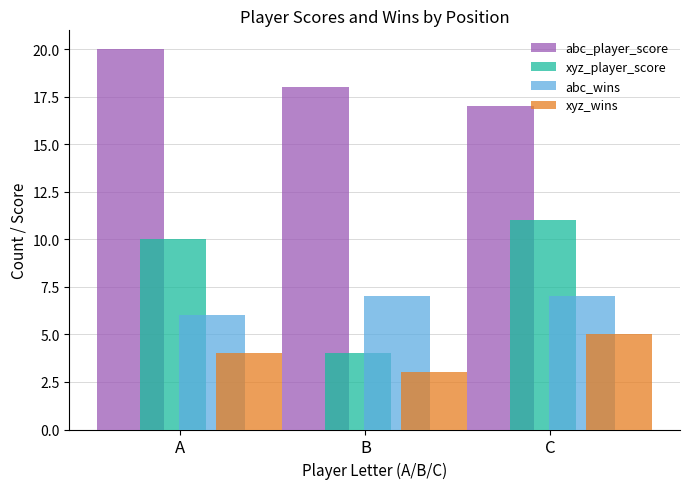

Does the chart contain any negative values?

No